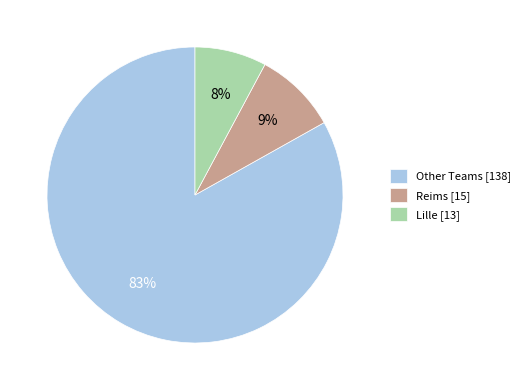

To the nearest percent, what is the difference between the largest and smallest slice percentages?

75%